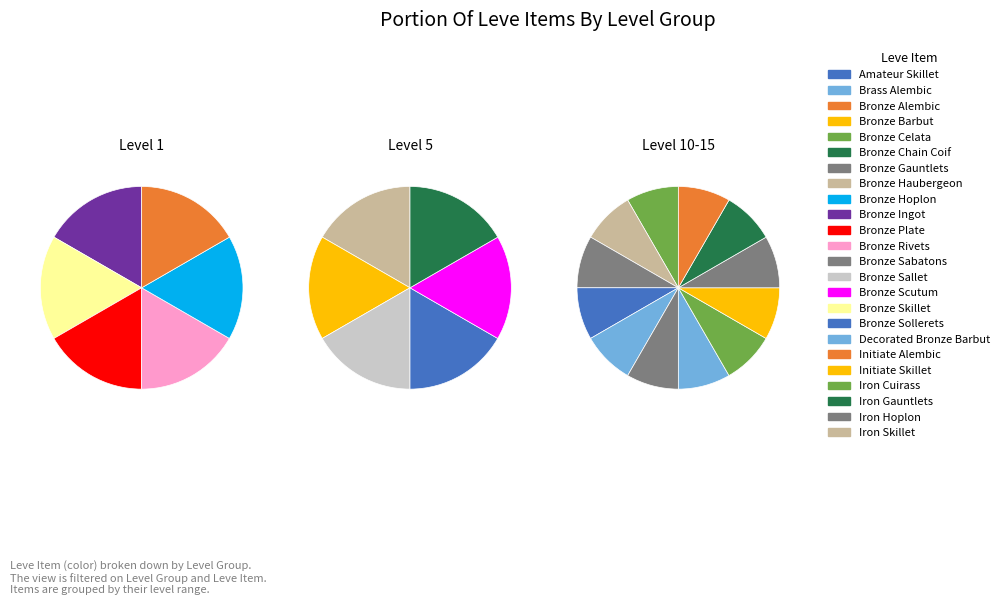

Which slice is the smallest?

Bronze Ingot